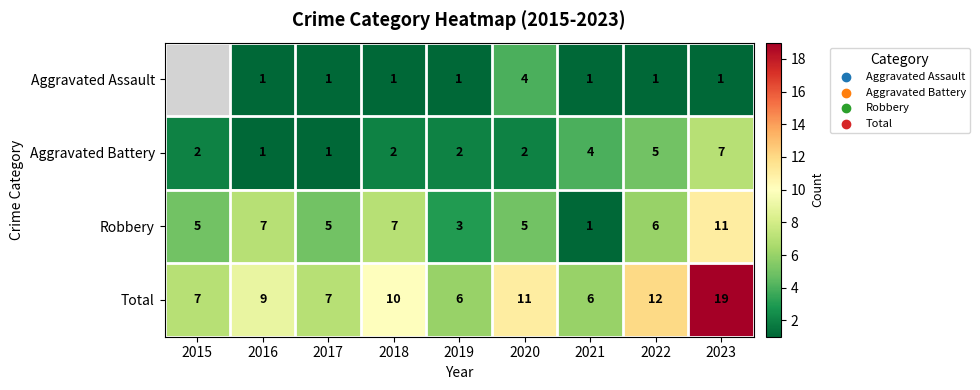

The Aggravated Assault series shows 1.7 at 2023. True or false?

False